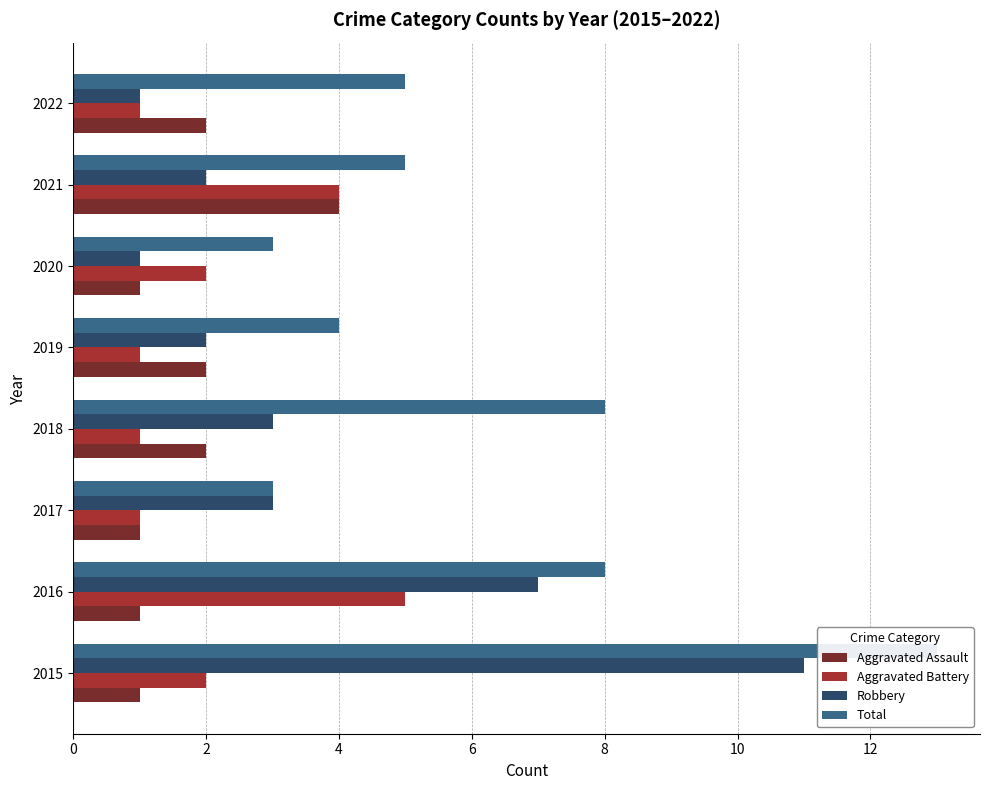

What is the average value of the Robbery series?

4